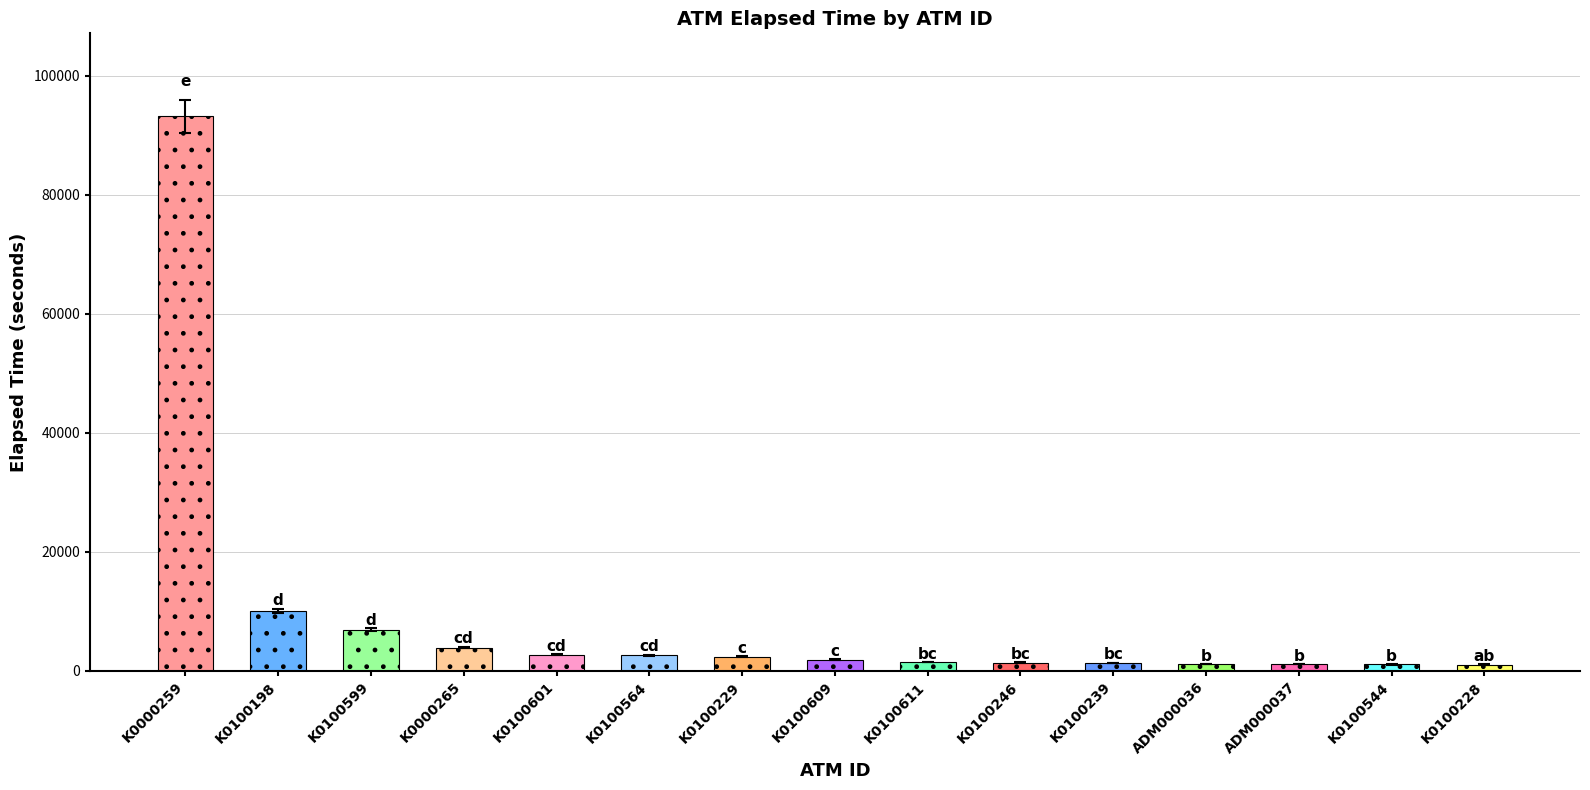

Between K0100198 and K0100229, which is larger?

K0100198